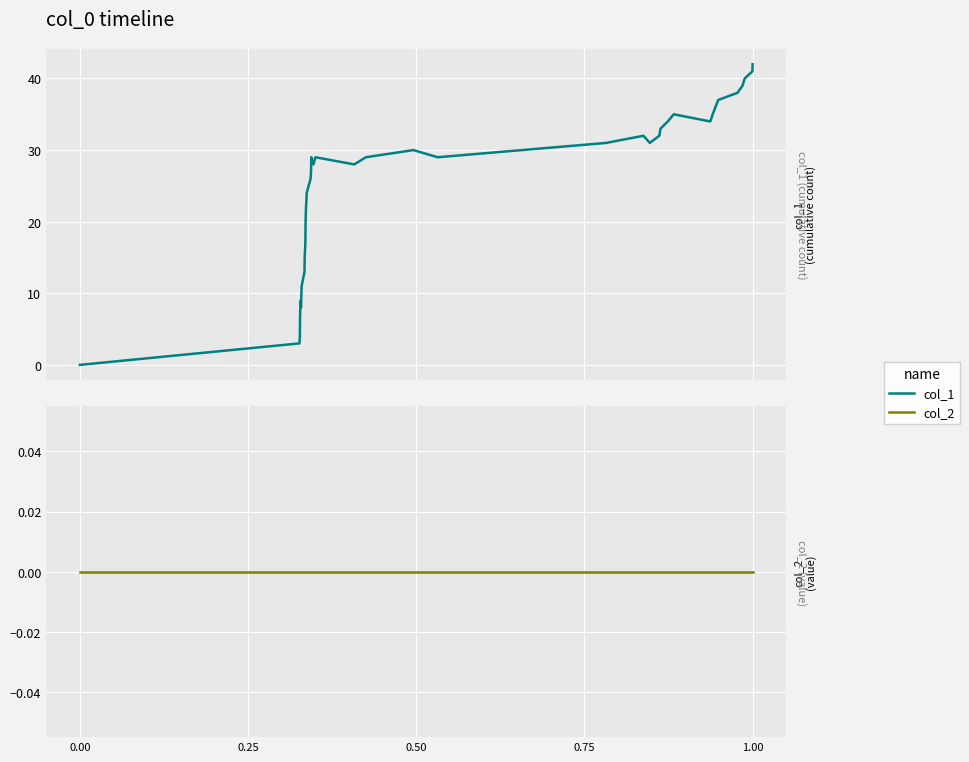

True or false: col_2 and col_1 intersect in this chart.

False